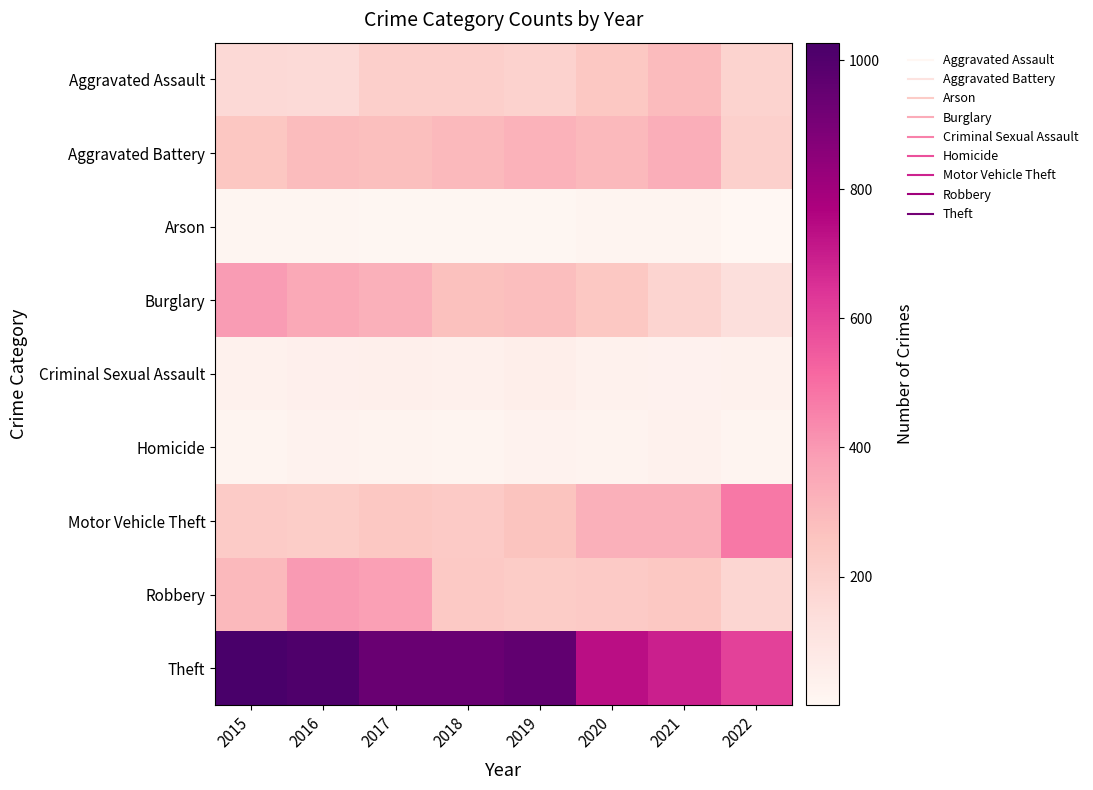

Rank the series by their maximum value, from highest to lowest.

Theft, Motor Vehicle Theft, Robbery, Burglary, Aggravated Battery, Aggravated Assault, Criminal Sexual Assault, Homicide, Arson